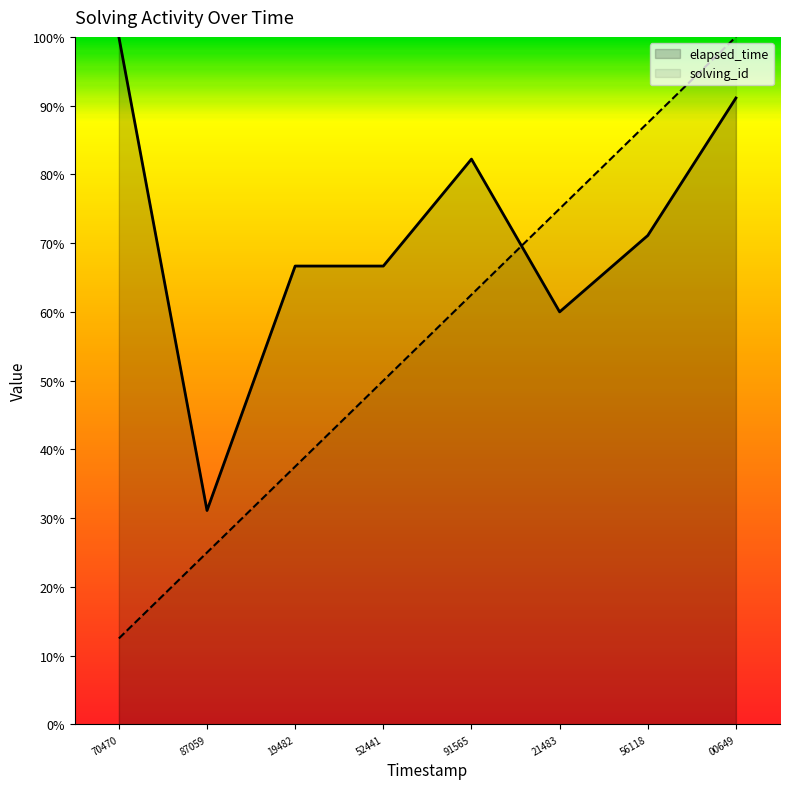

Where does the elapsed_time series first go above 71?

70470